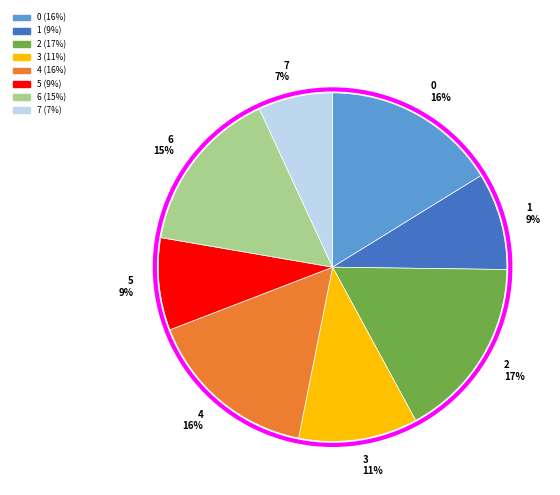

To the nearest percent, what is the average slice percentage?

12%